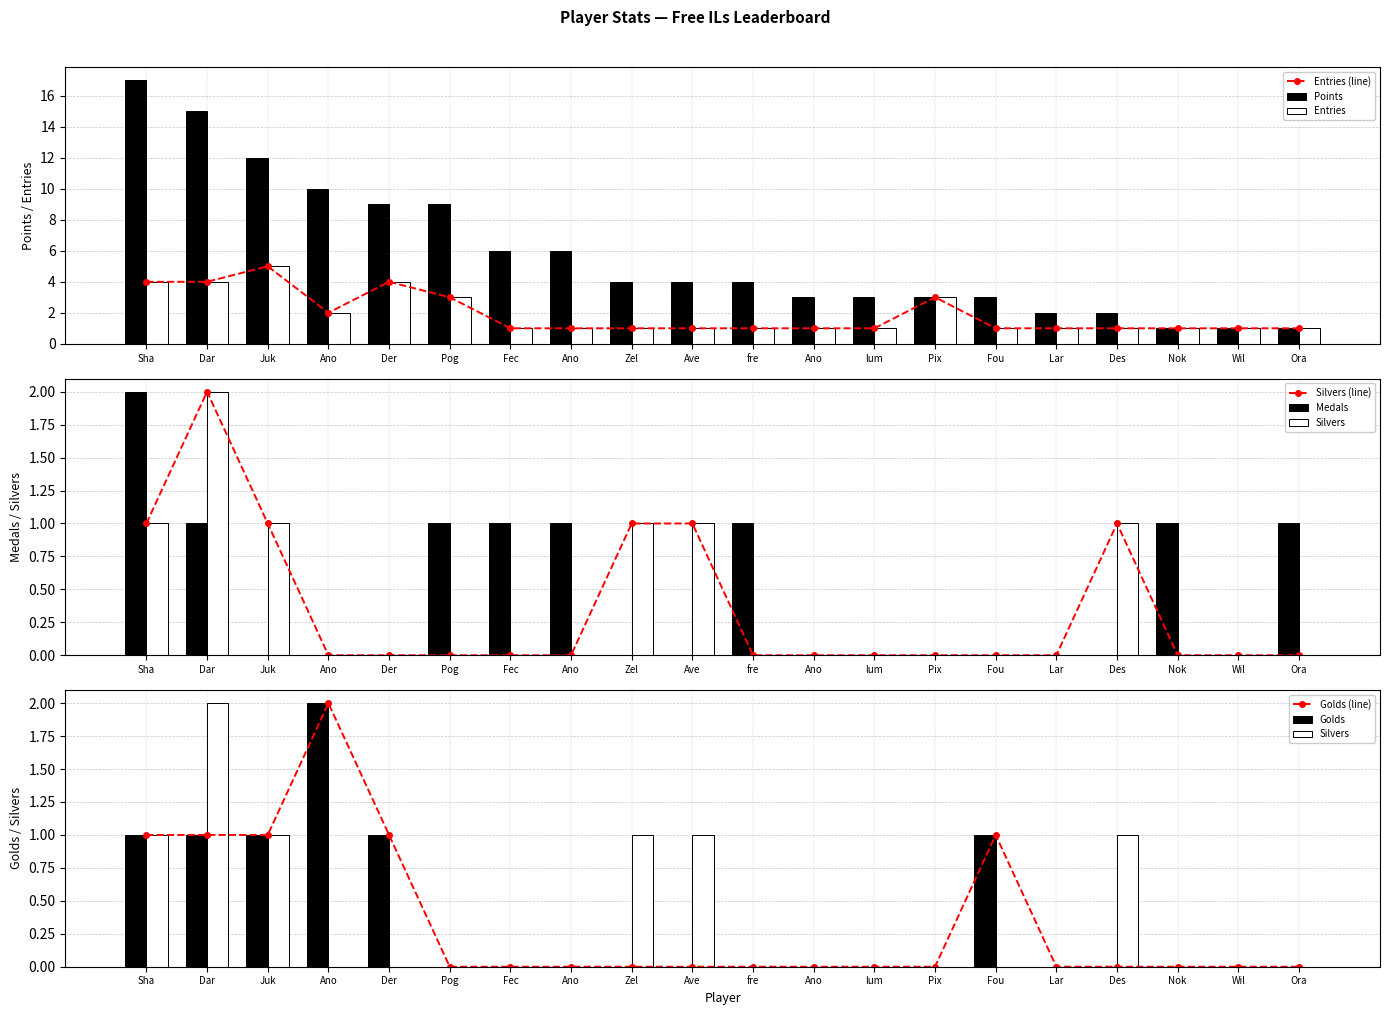

Which has a higher value, Sha or Der?

Sha